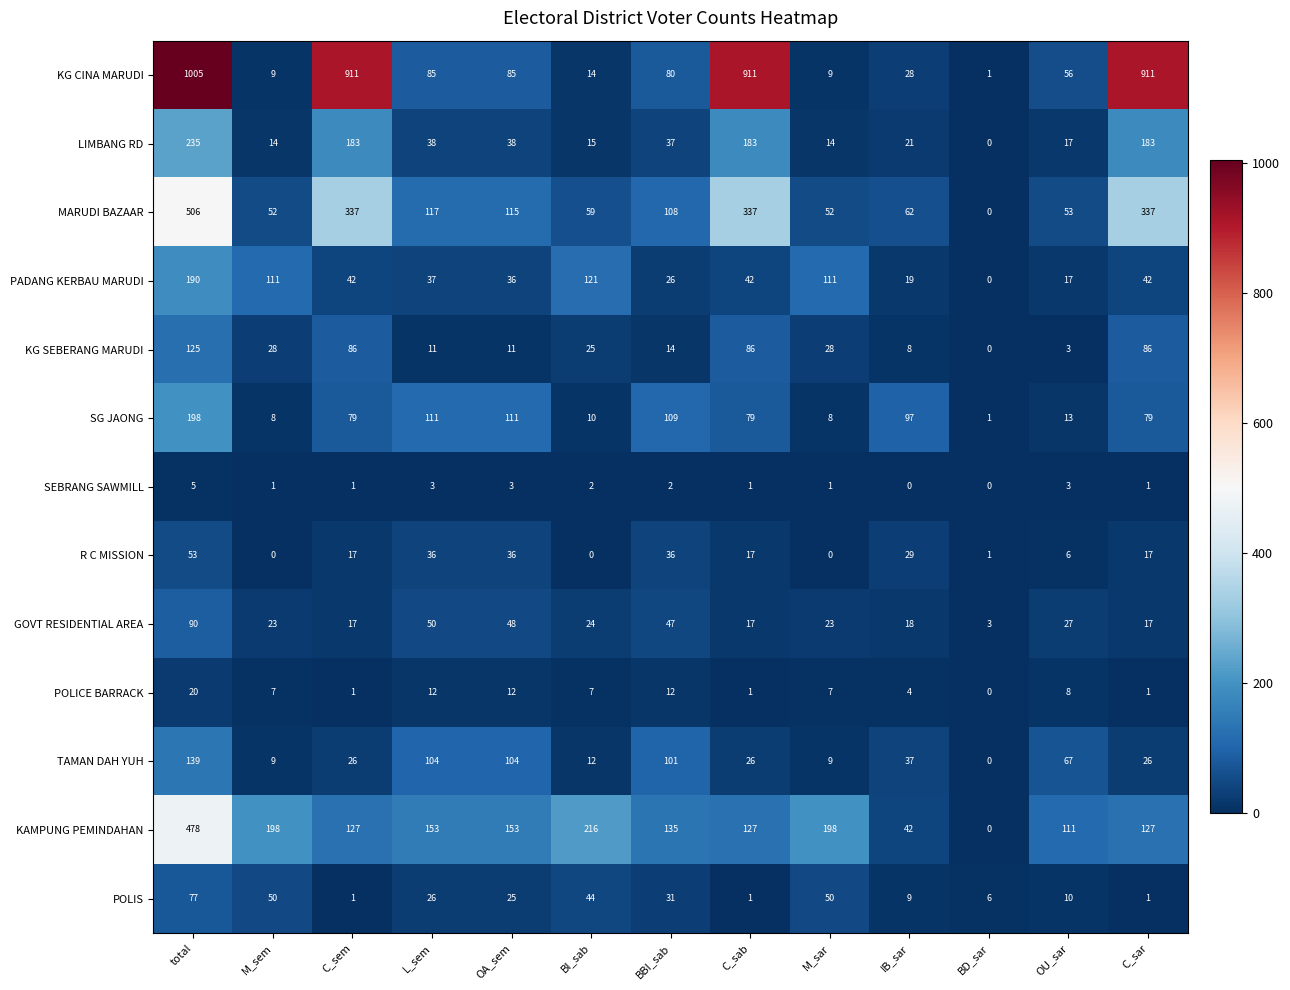

Which series changed the most between total and C_sem?

KAMPUNG PEMINDAHAN